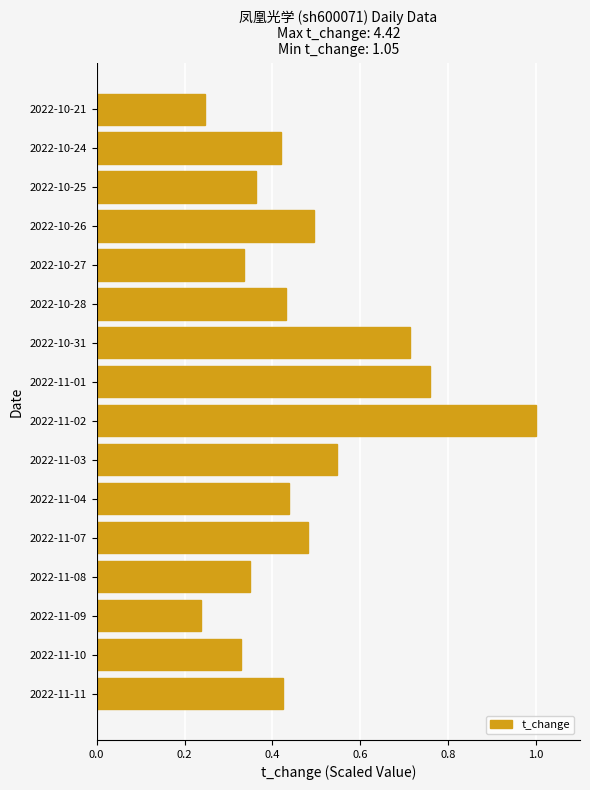

Which label corresponds to the smallest value in the chart?

2022-11-09